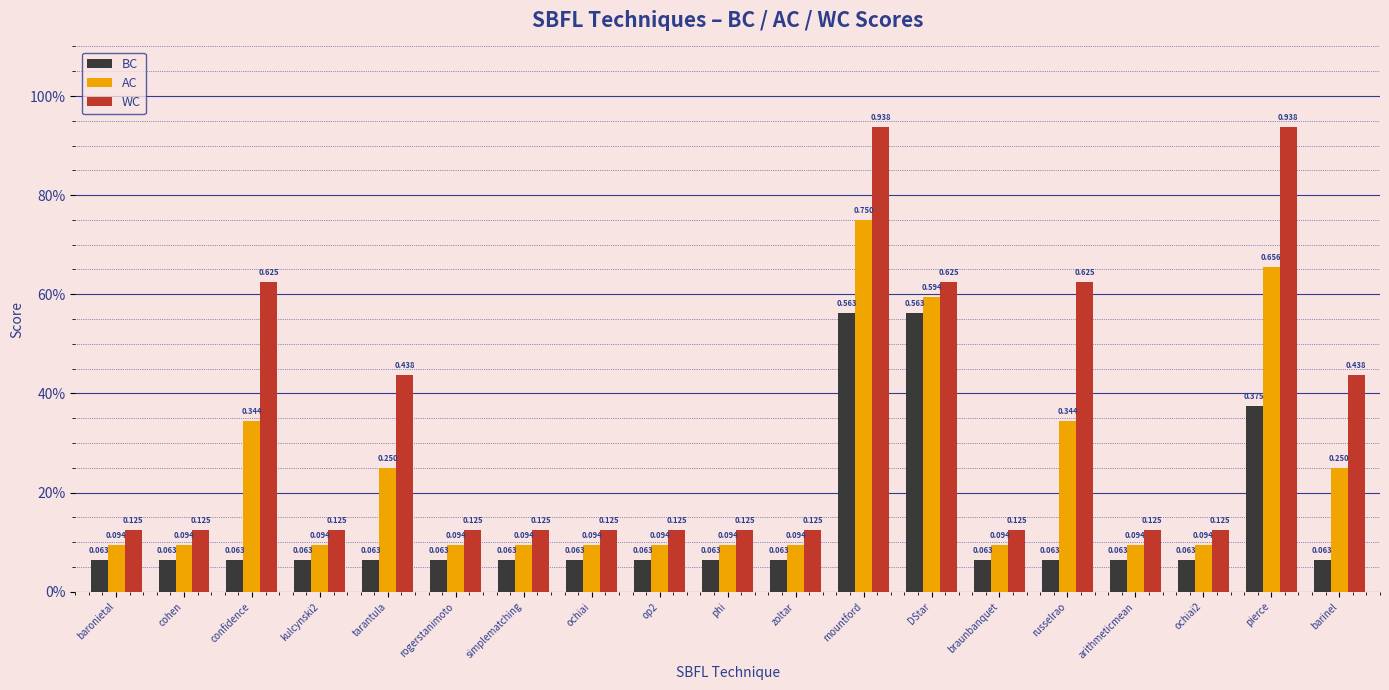

What is the label of the 8th bar from the left?

ochiai